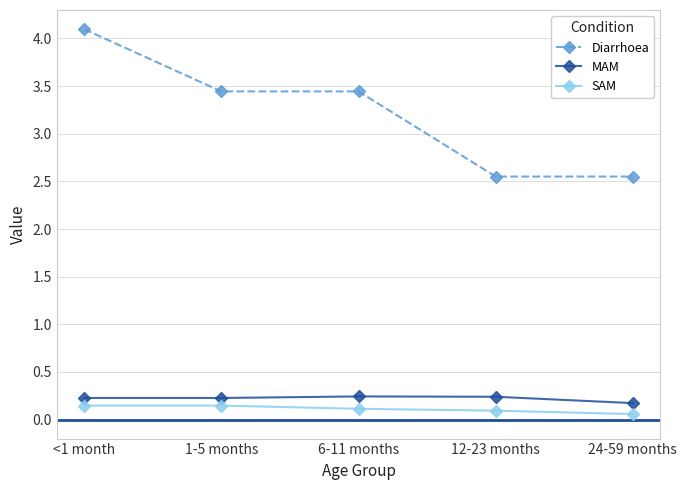

What is the highest value of the Diarrhoea series?

4.1